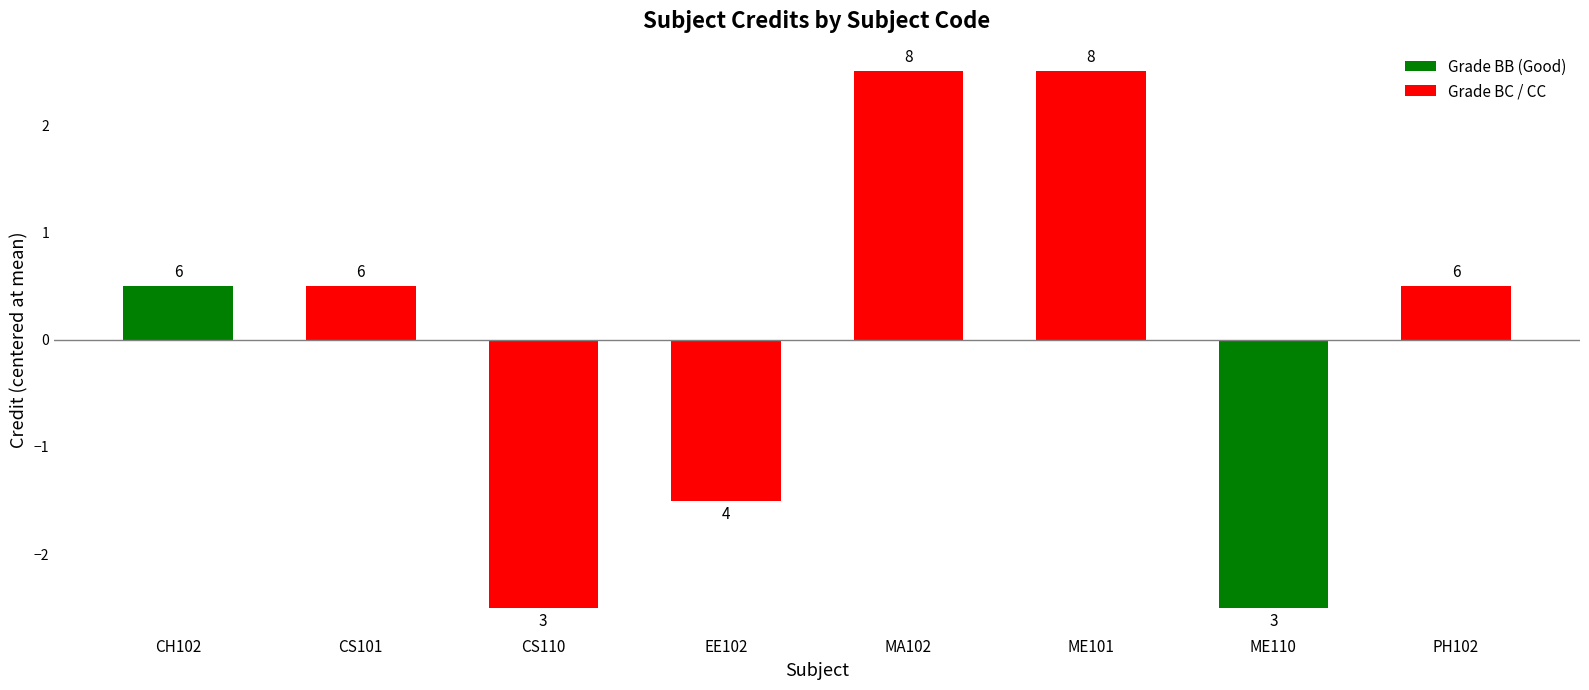

Reading left to right, what are all the values shown in this chart?

0.5	0.5	-2.5	-1.5	2.5	2.5	-2.5	0.5